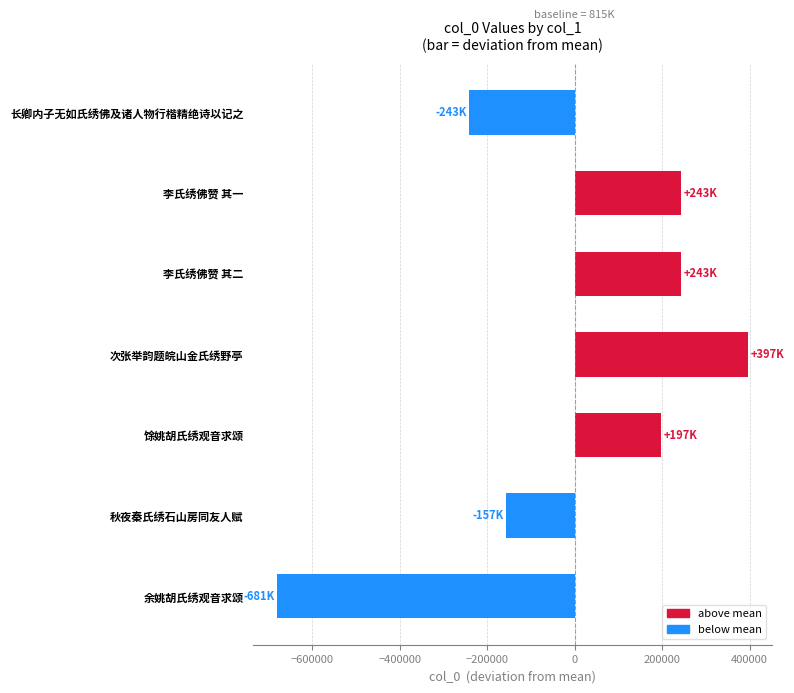

What is the ratio of the value at 李氏绣佛赞 其二 to the value at 馀姚胡氏绣观音求颂?

1.2